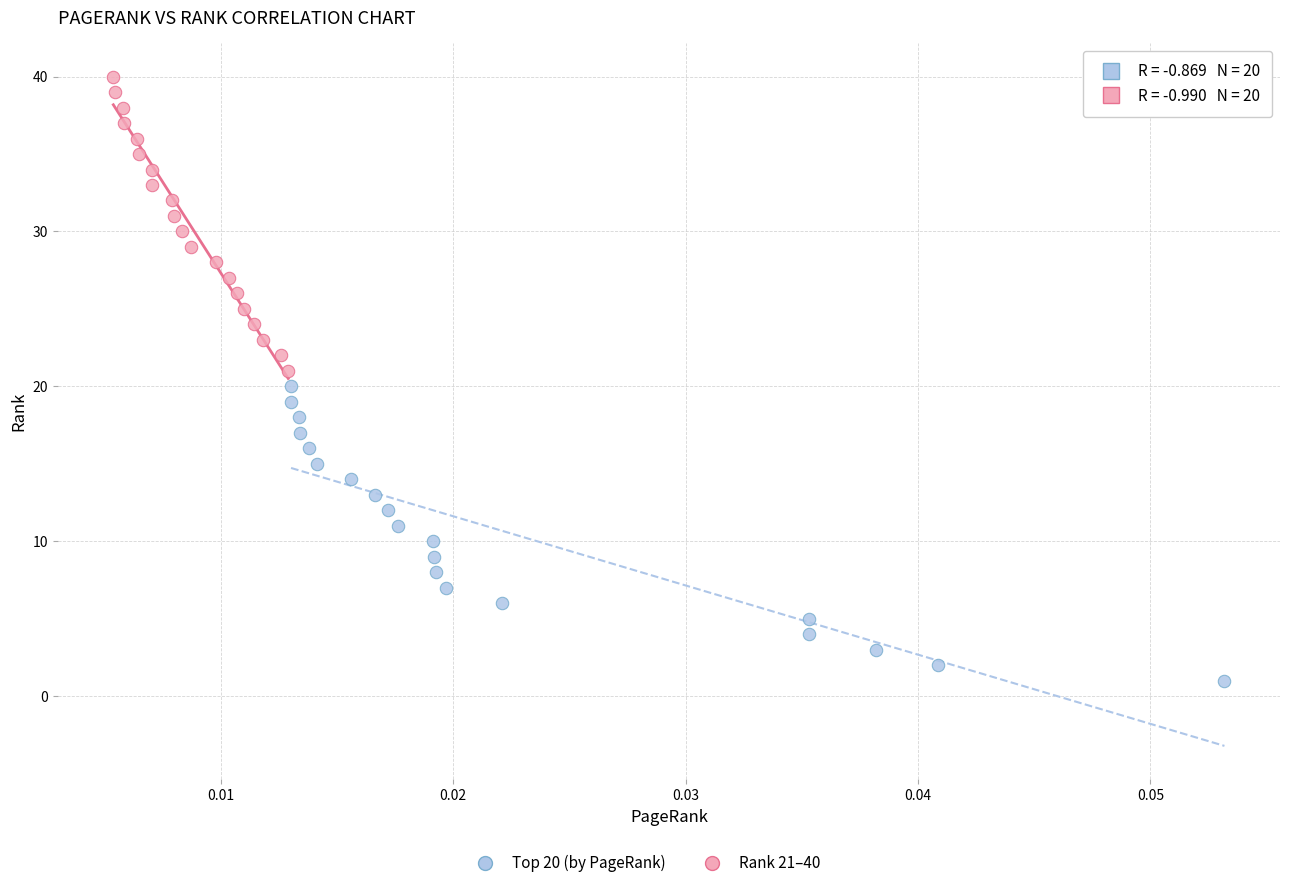

Which series contains the highest Y value?

Rank 21–40